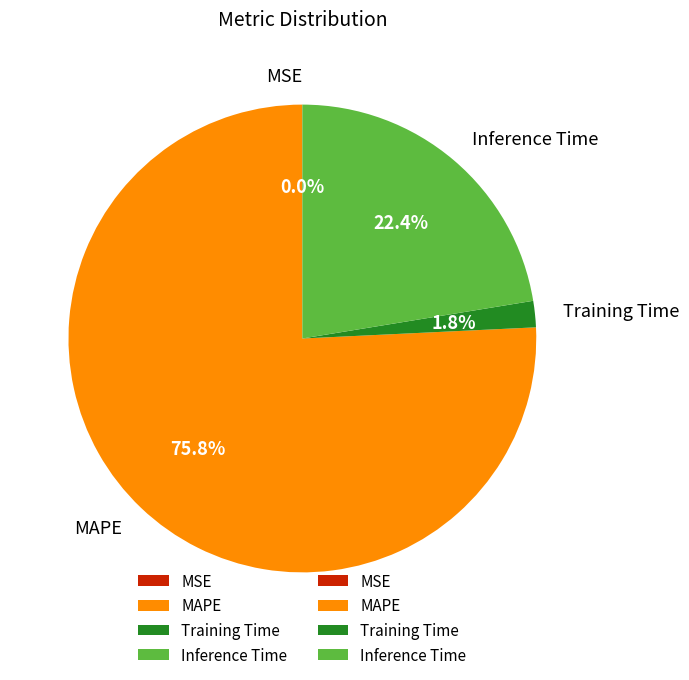

To the nearest percent, what is the combined percentage of MAPE and Training Time?

78%